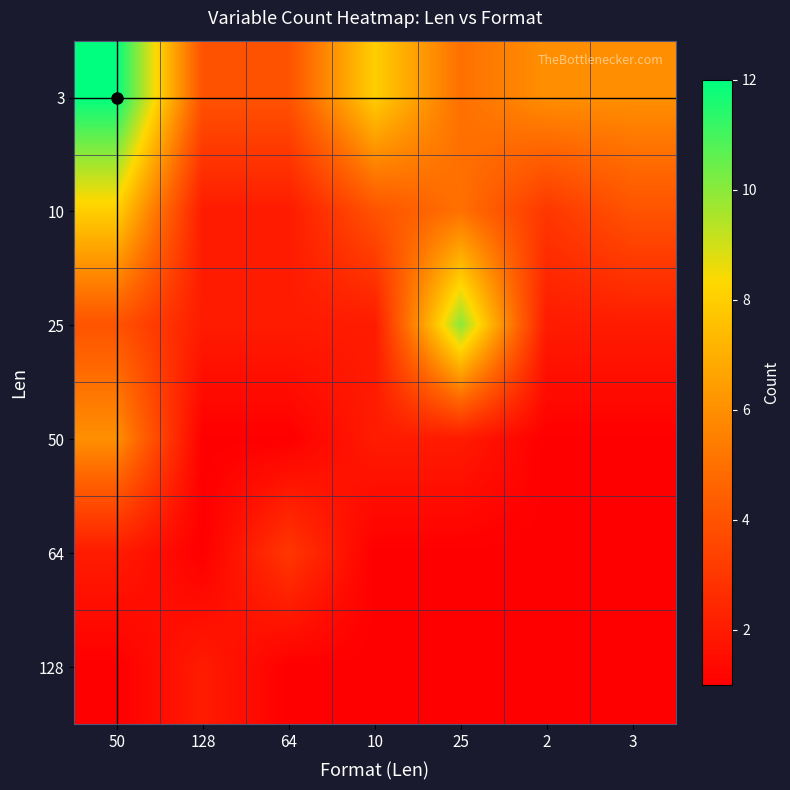

What is the spread (max minus min) of values at 3?

5